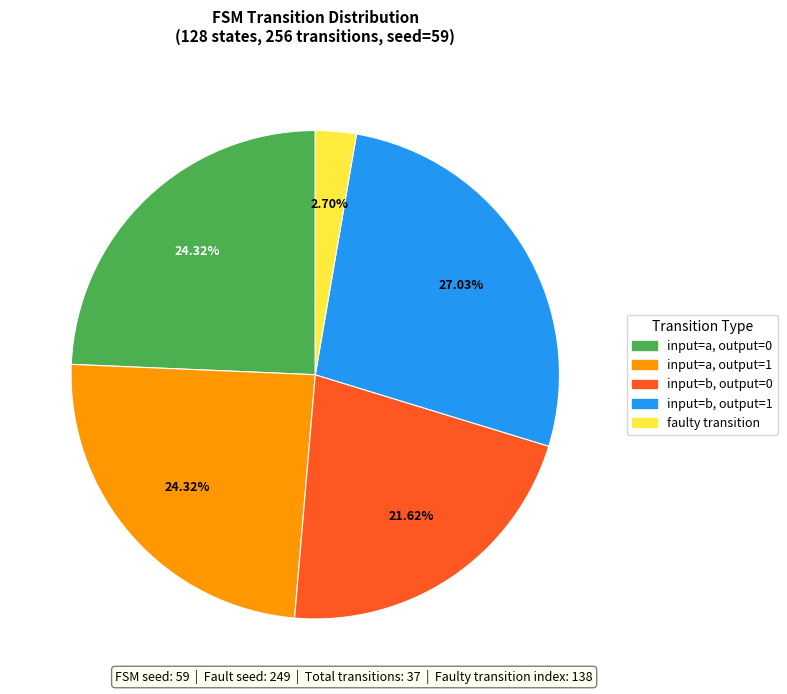

How many segments does this pie chart have?

5